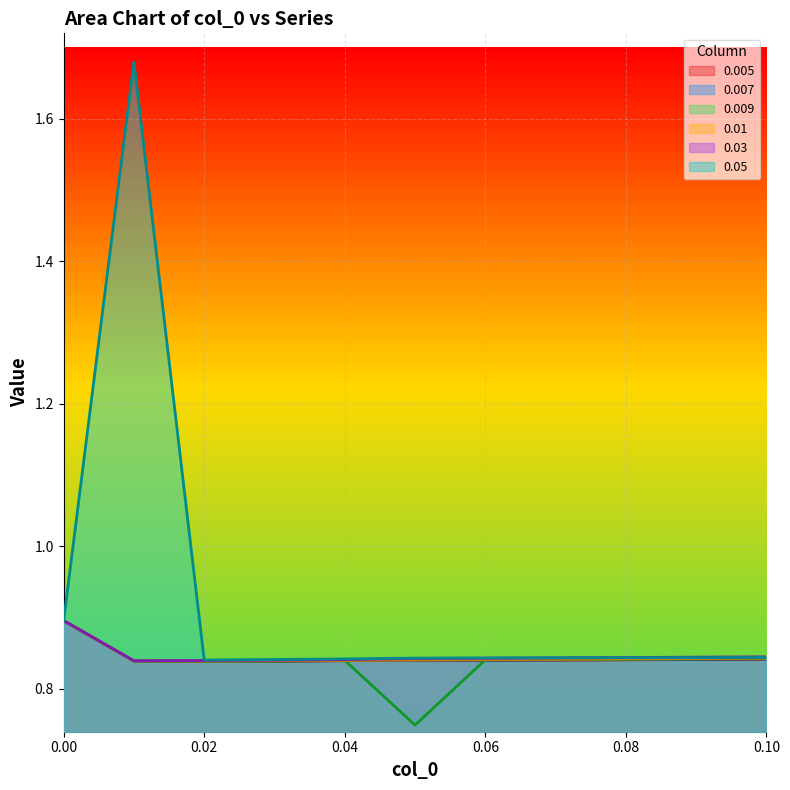

Does the chart display data point markers on the line(s)?

No